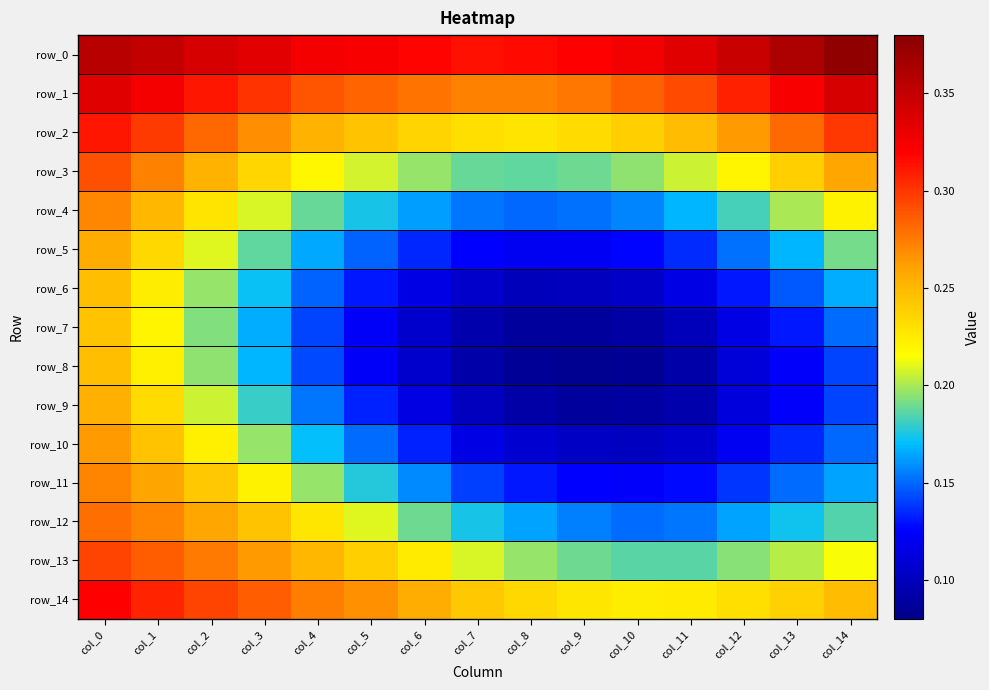

What is the average value of the row_7 series?

0.1